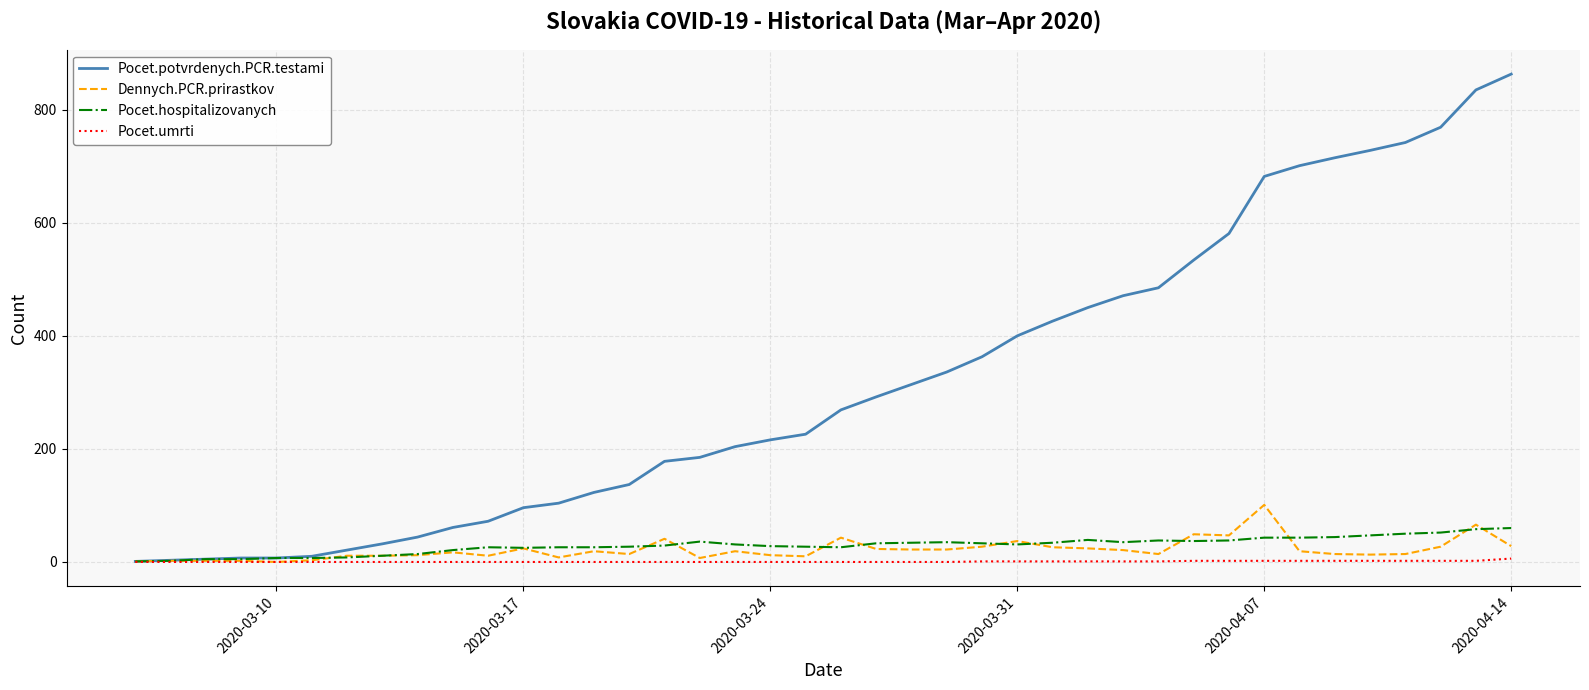

Rank the series by their maximum value, from highest to lowest.

Pocet.potvrdenych.PCR.testami, Dennych.PCR.prirastkov, Pocet.hospitalizovanych, Pocet.umrti